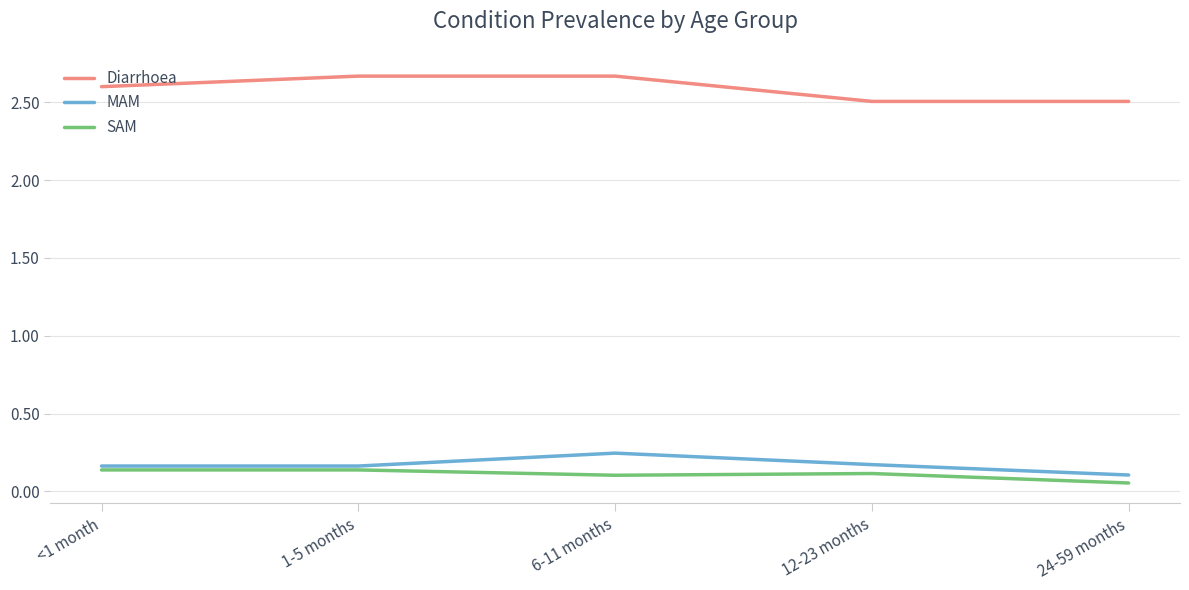

At which label does MAM reach its minimum?

24-59 months